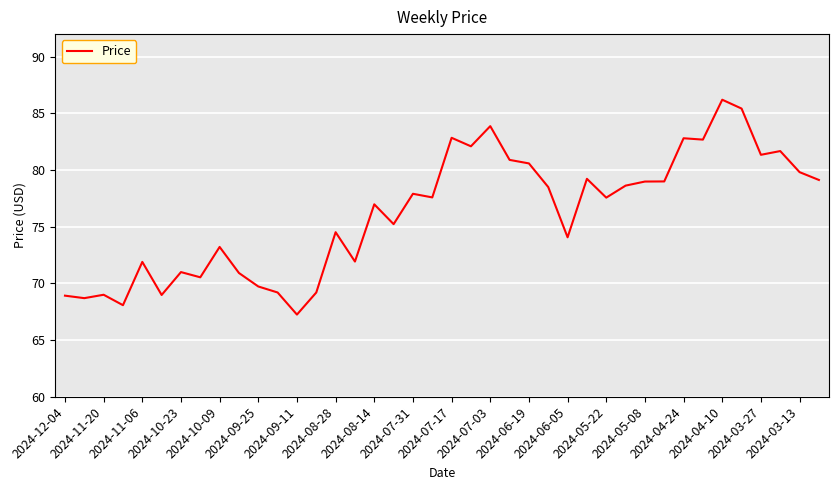

Does the chart have visible grid lines?

Yes